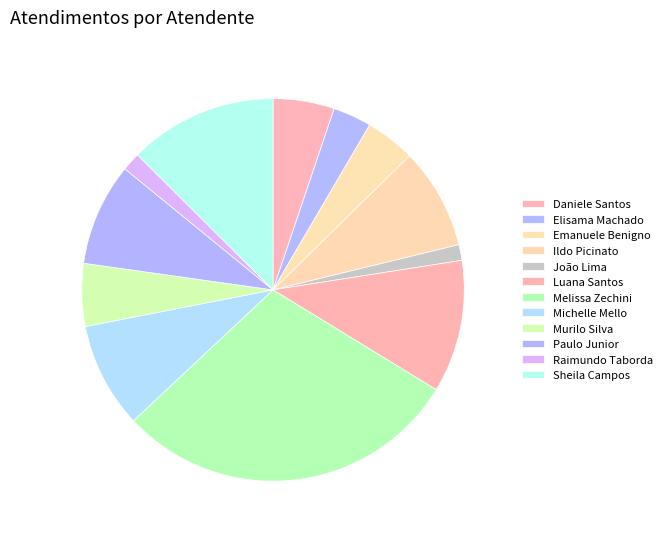

Is there a majority slice in this chart?

No